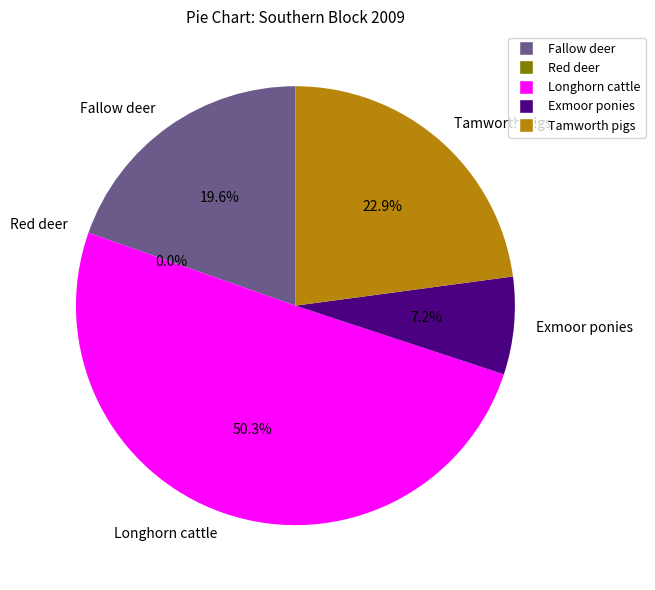

Which slice is the smallest?

Red deer